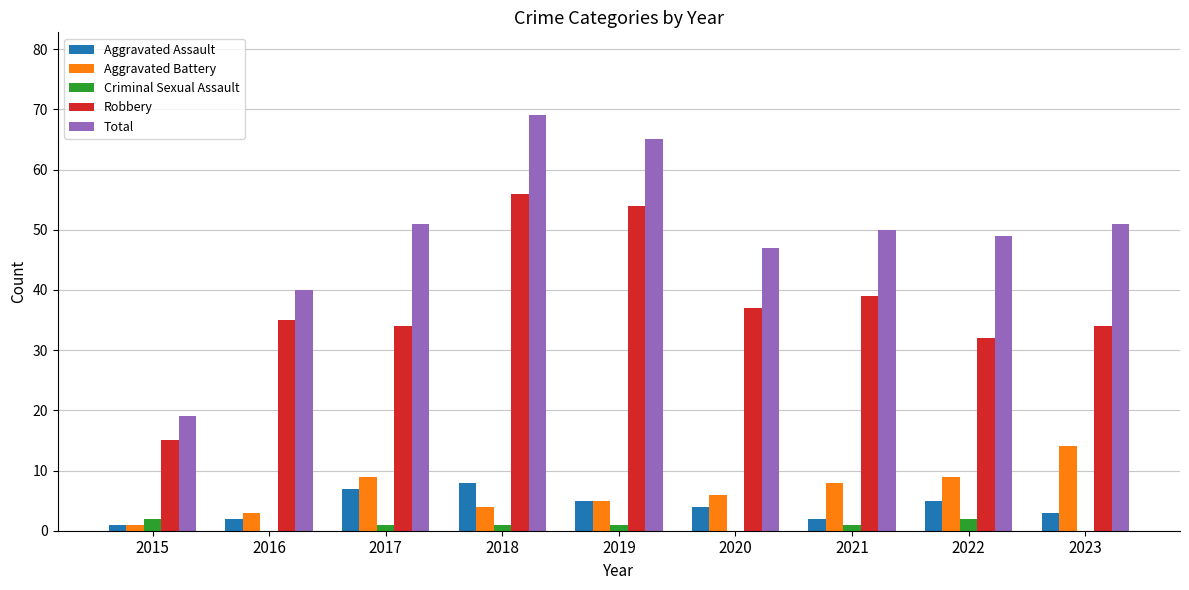

Which category has the highest value across all series?

2018